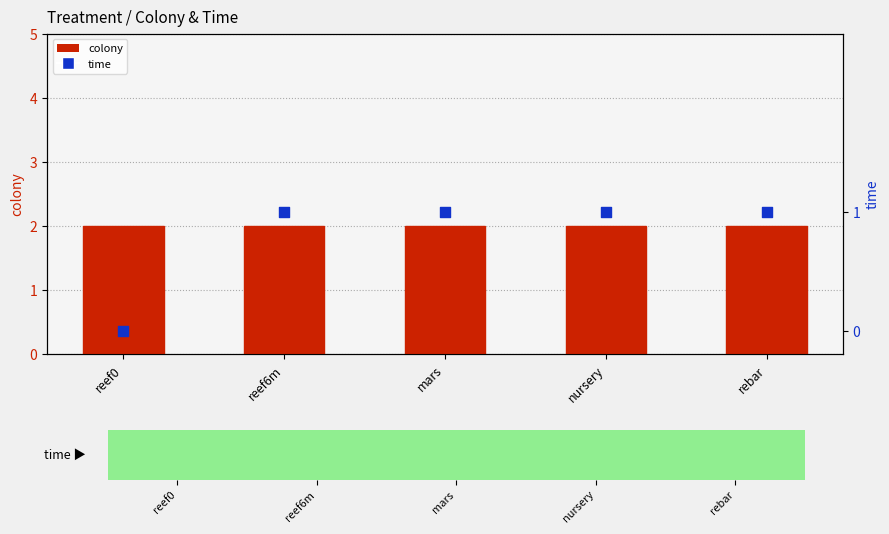

What are all the series names shown in the legend?

colony, time